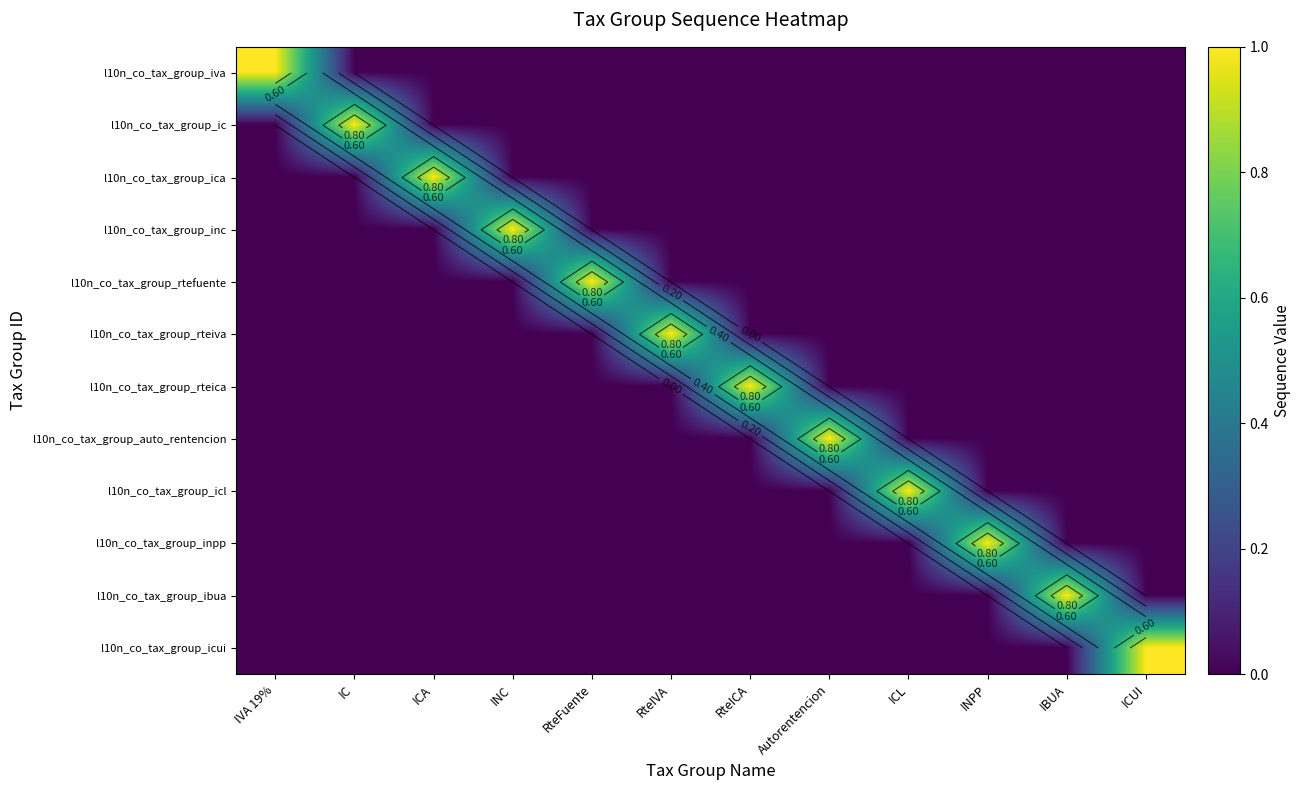

What is the difference between the highest and lowest values at ICUI?

1